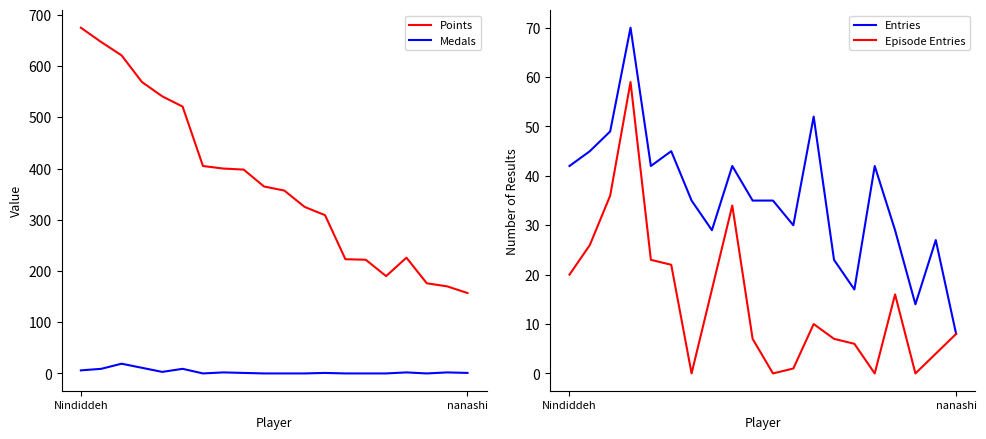

True or false: Entries and Medals cross at least once.

False